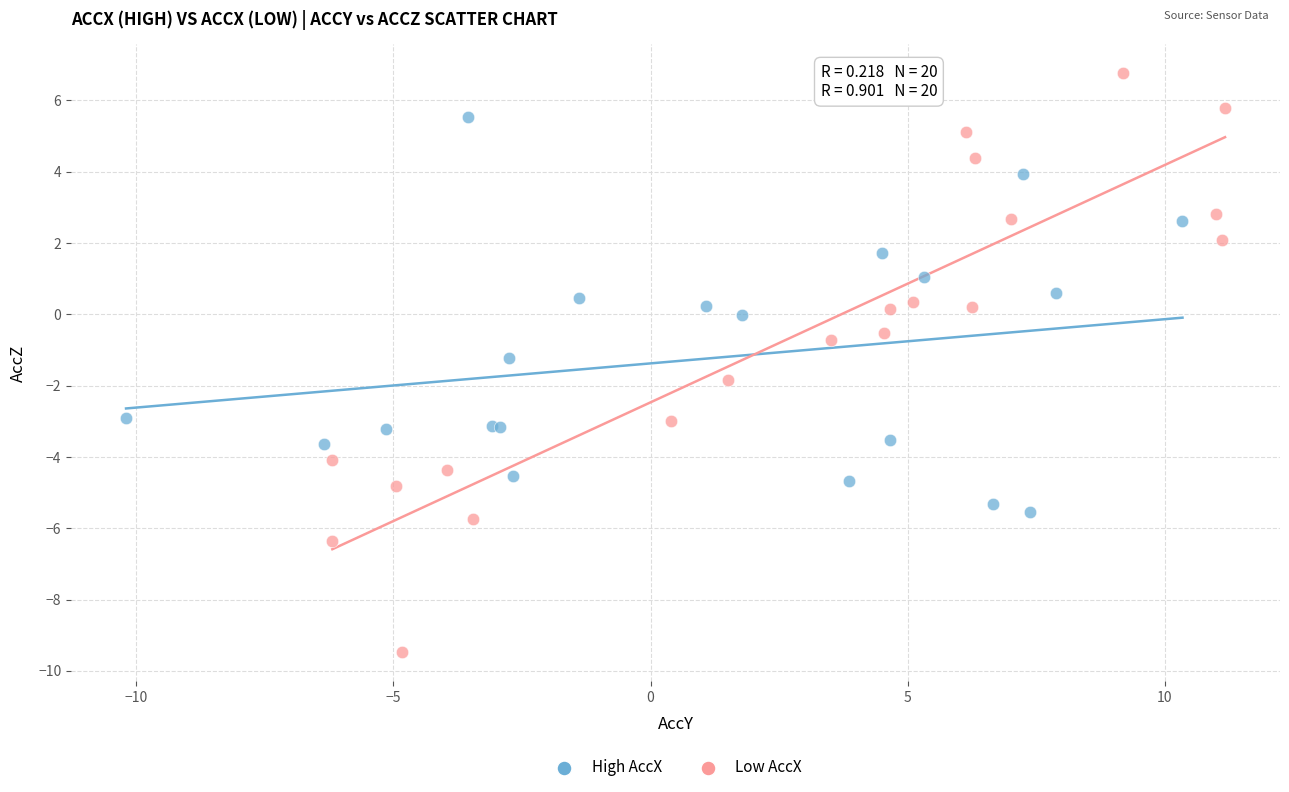

Which series contains the lowest Y value?

Low AccX